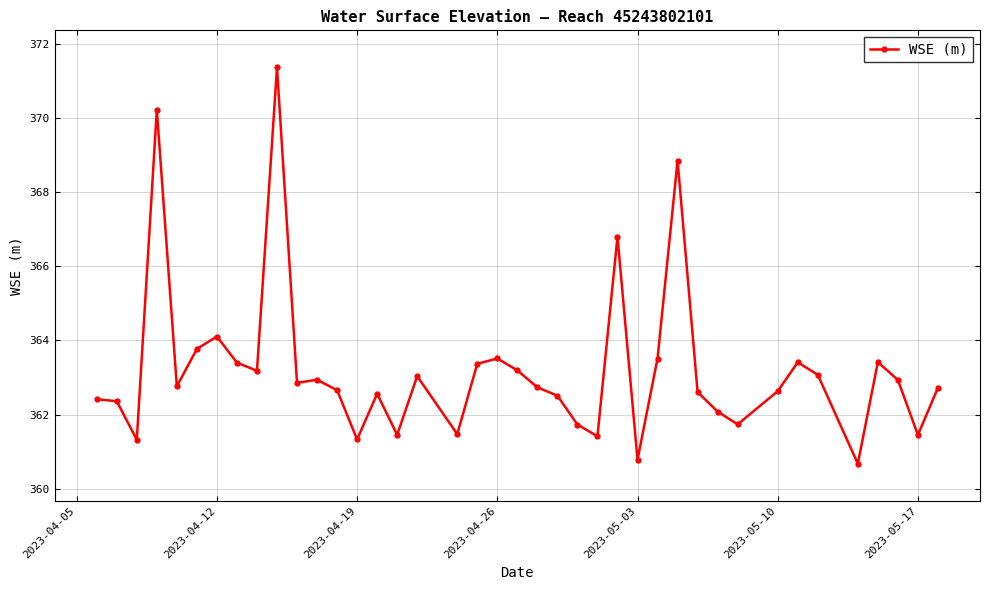

What is the greatest value displayed?

371.4